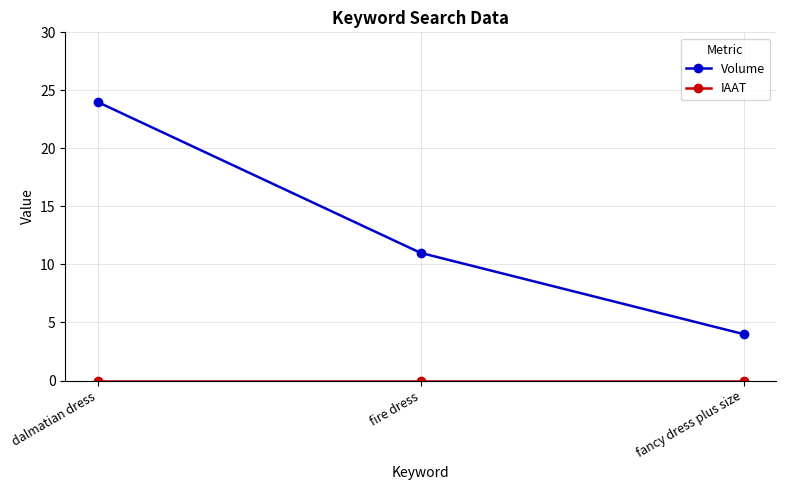

How many lines are shown in the chart?

2